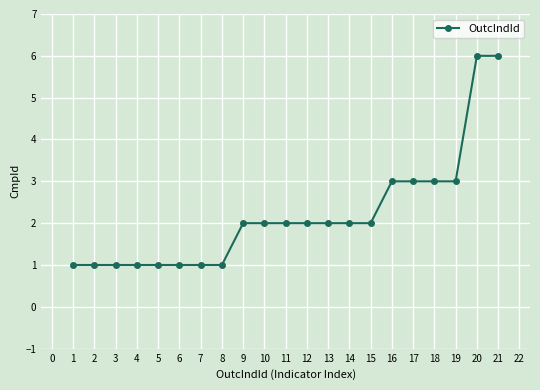

What is the maximum value shown in the chart?

6